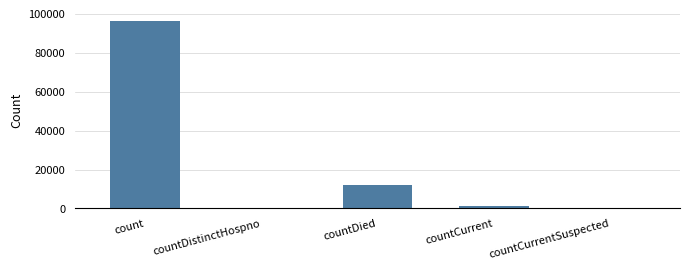

Which category has the highest value across all series?

count